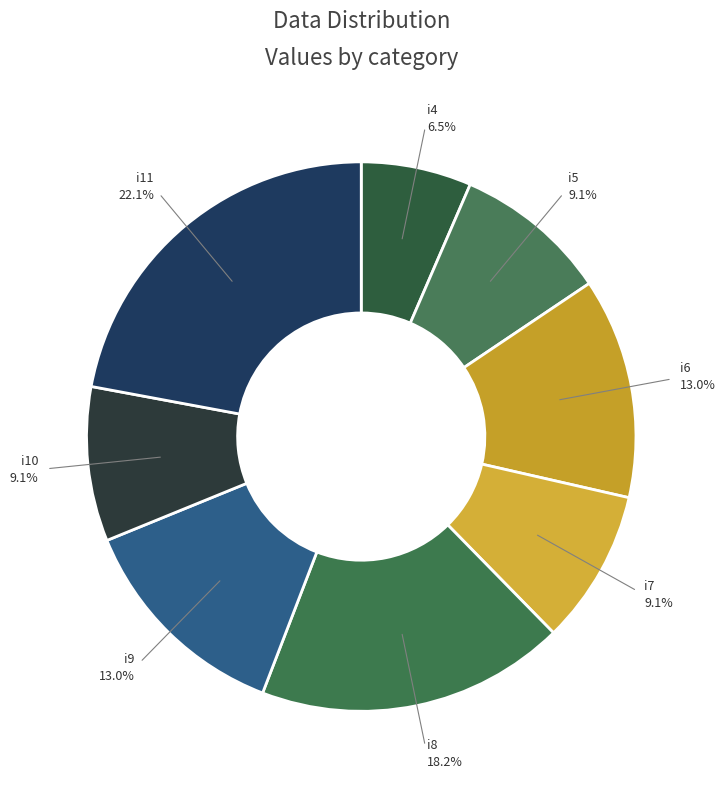

How many segments does this pie chart have?

8